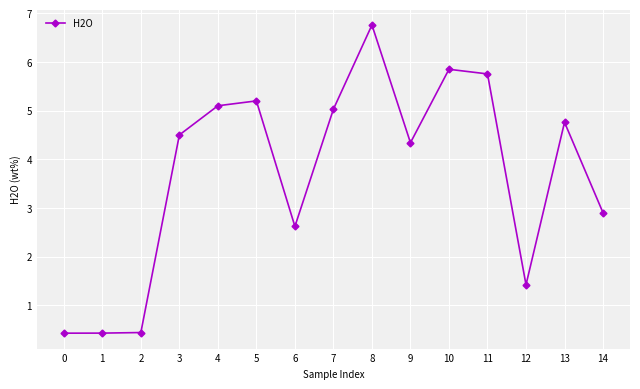

What is the difference between the maximum and minimum values?

6.3